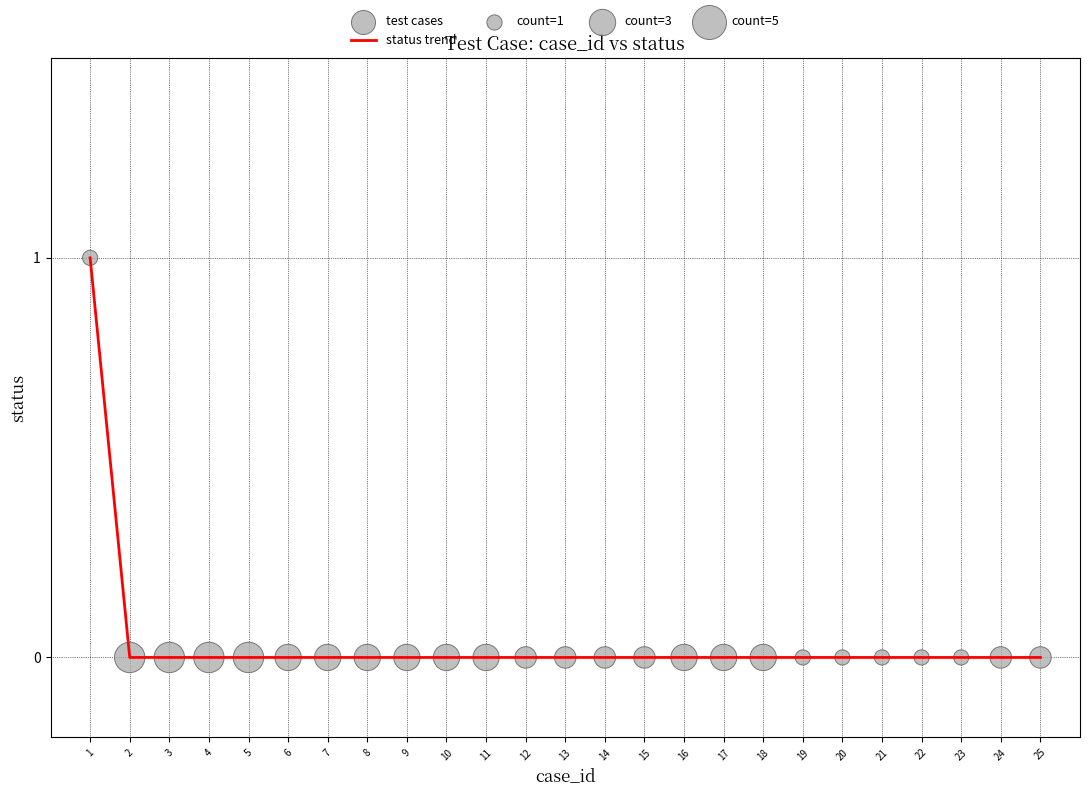

The chart shows a value of 0 at 22. True or false?

True